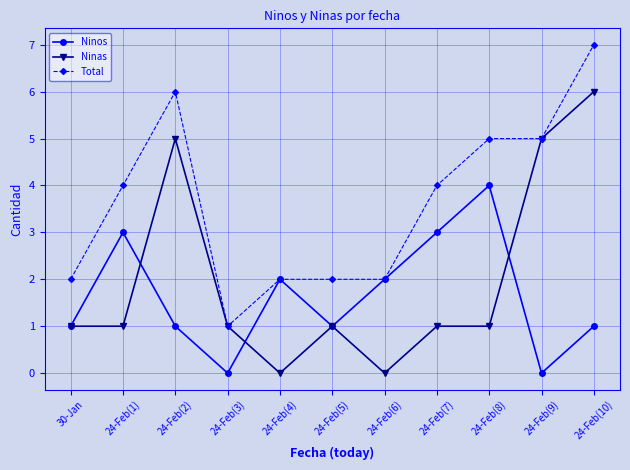

List the series in order of their overall mean, lowest first.

Ninos, Ninas, Total